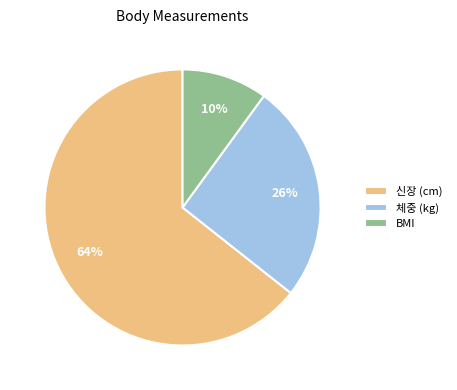

Is 신장 (cm) the majority of the pie?

Yes